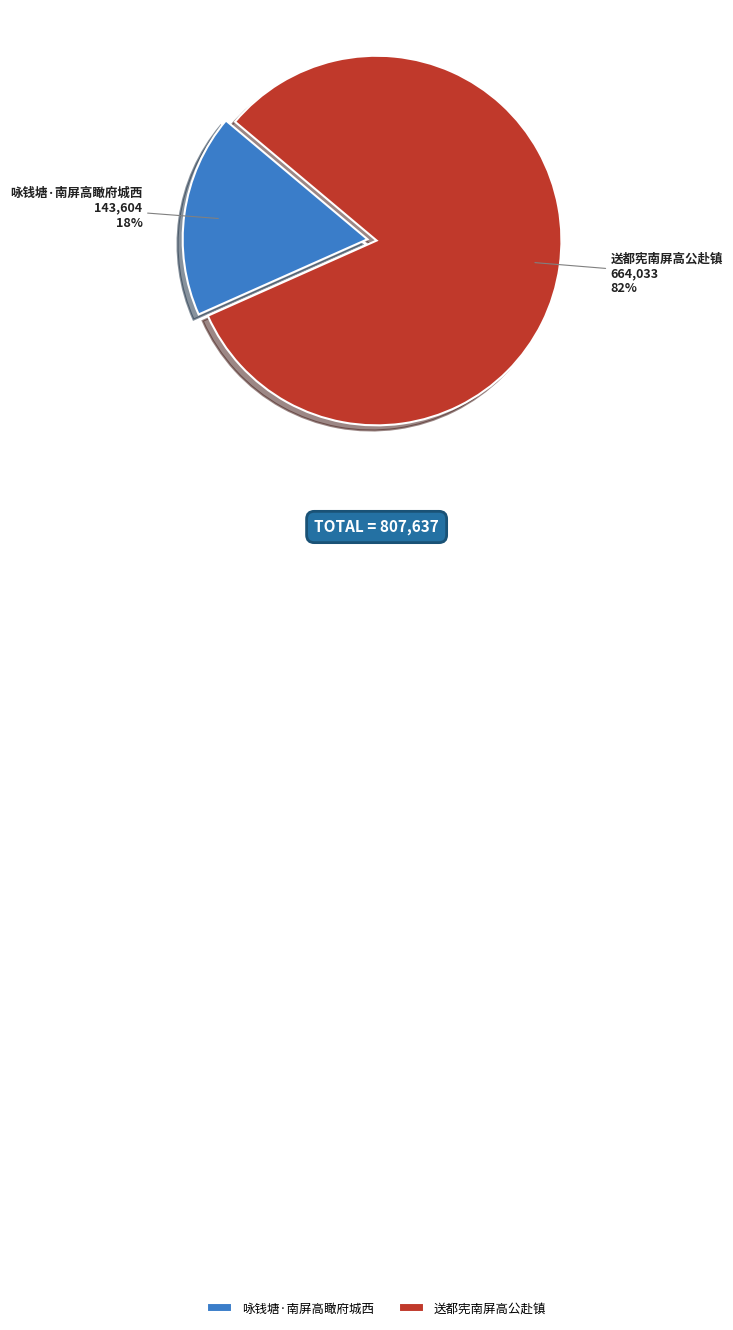

To the nearest percent, what portion does 咏钱塘·南屏高瞰府城西 represent?

18%